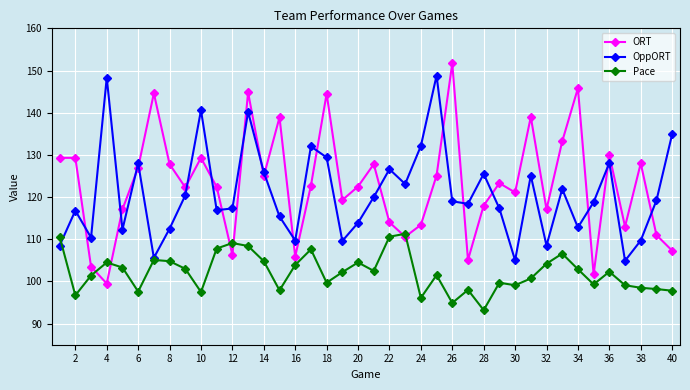

What is the maximum value for OppORT?

148.8